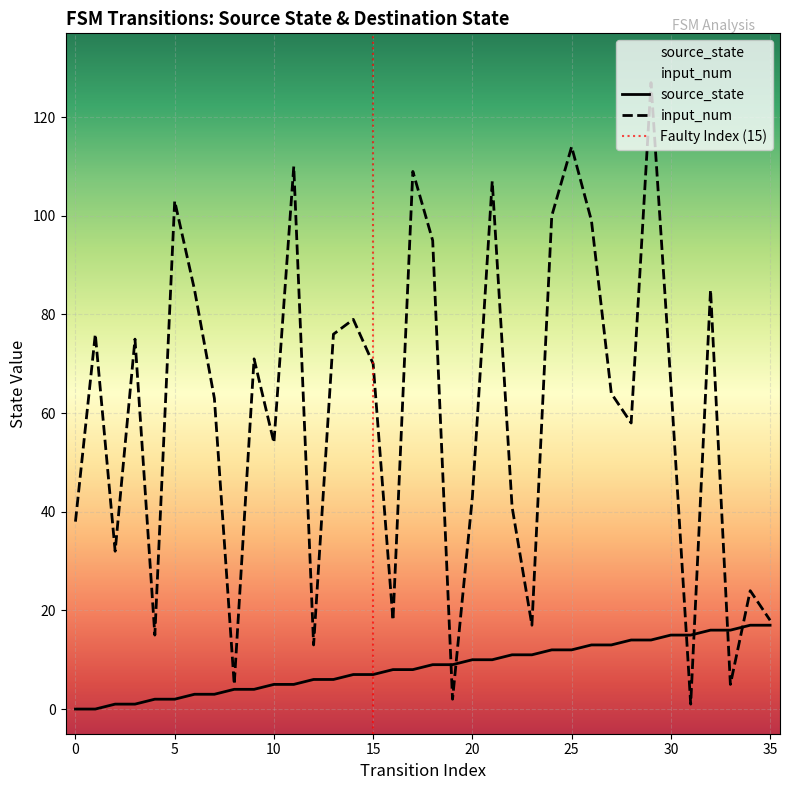

What is the approximate value of source_state at 22, to the nearest 5?

10